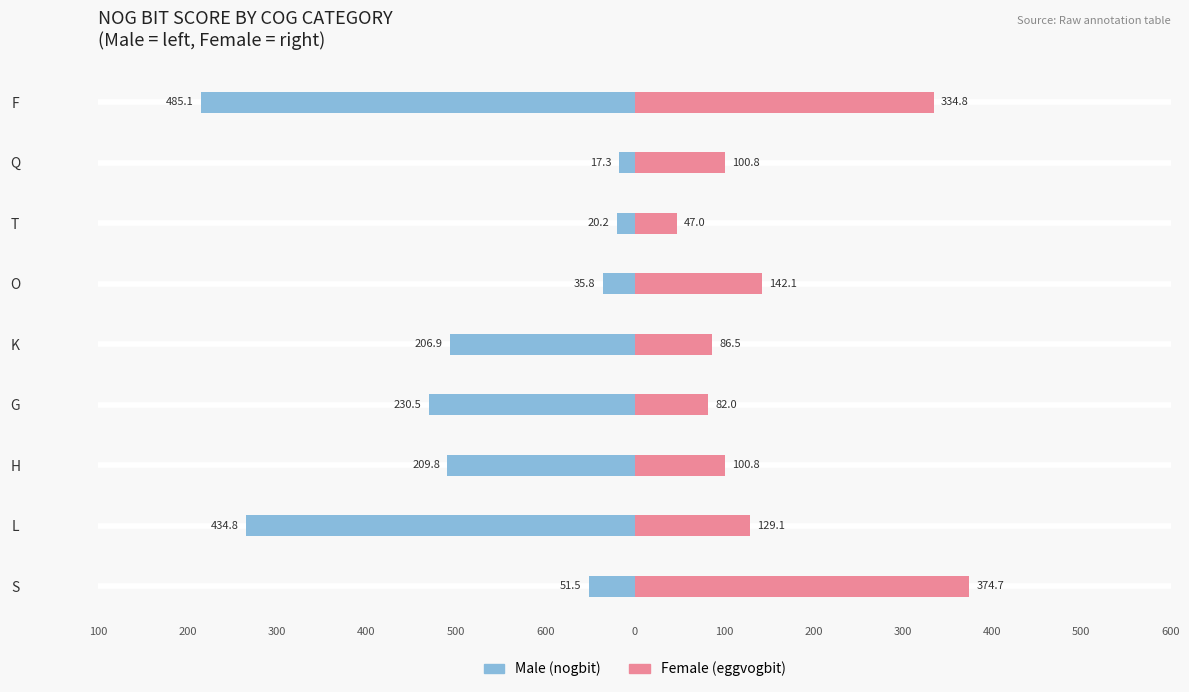

Is it true that Female equals 26.0 at T?

False